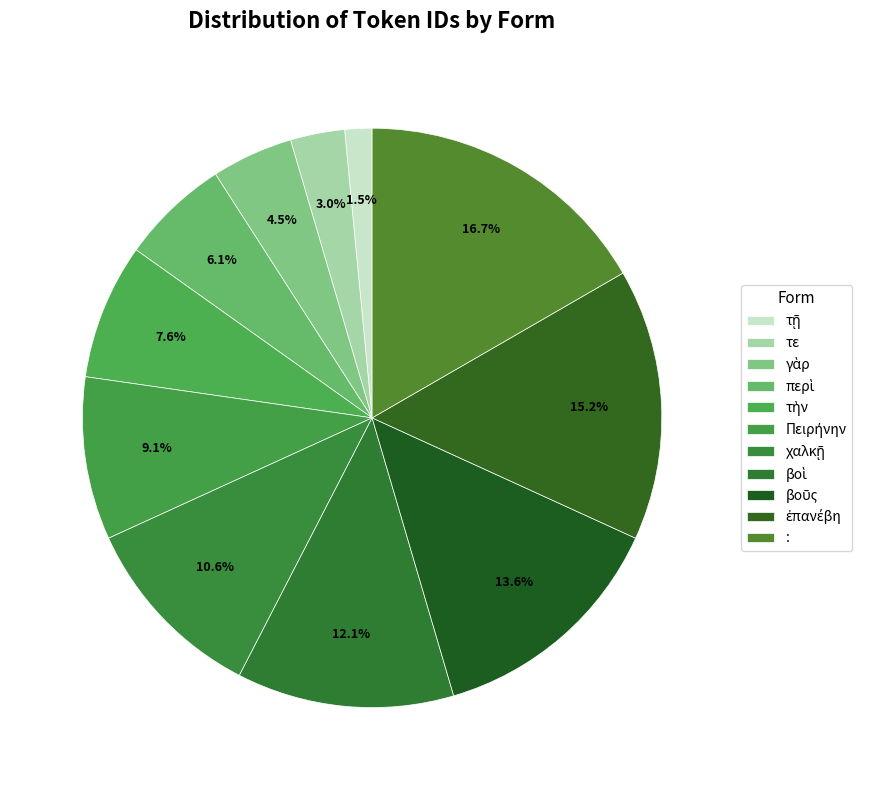

How many slices are in this pie chart?

11